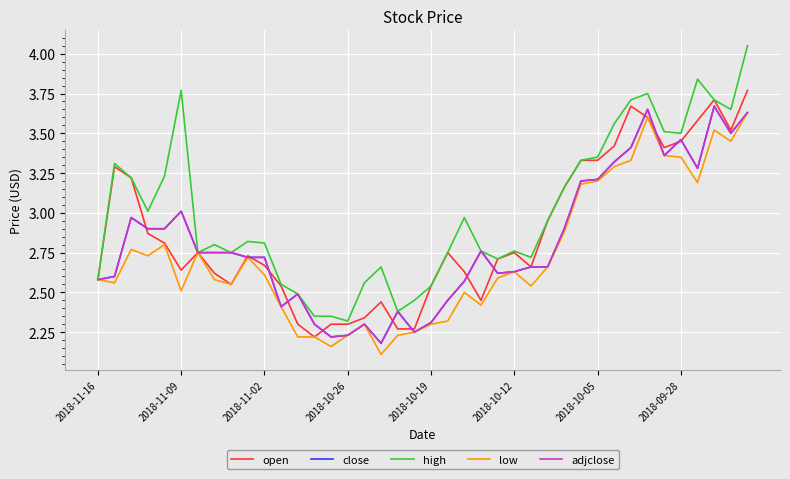

What is the average value of the open series?

2.9